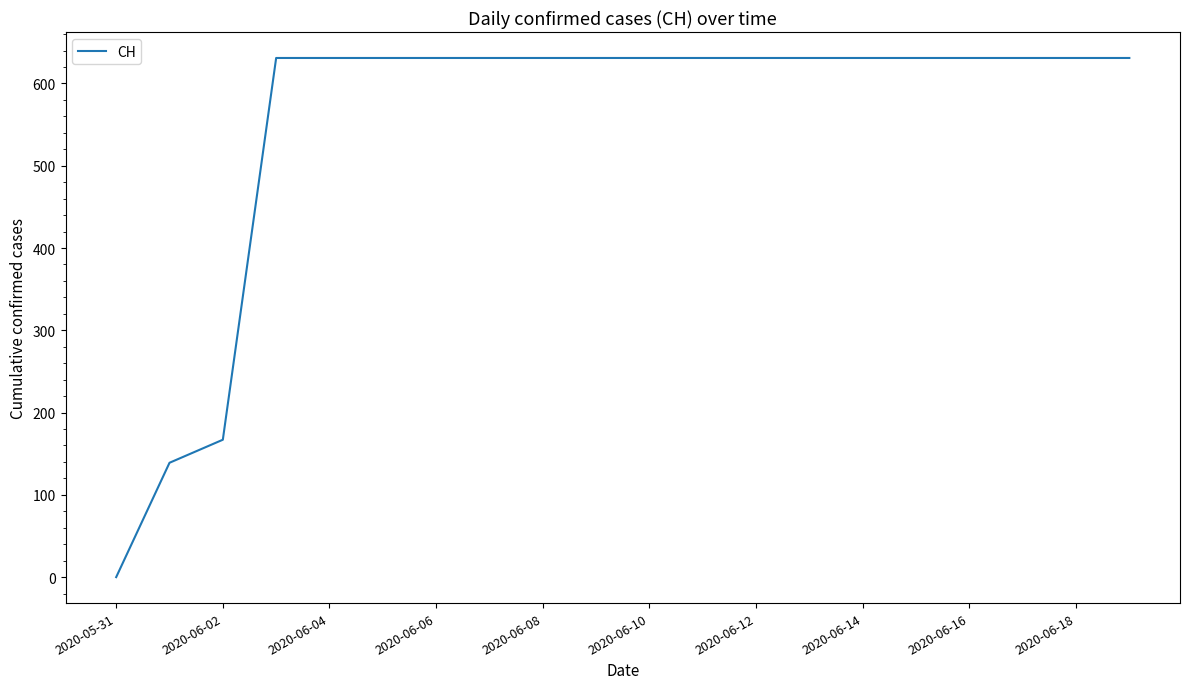

What is the maximum value shown in the chart?

631